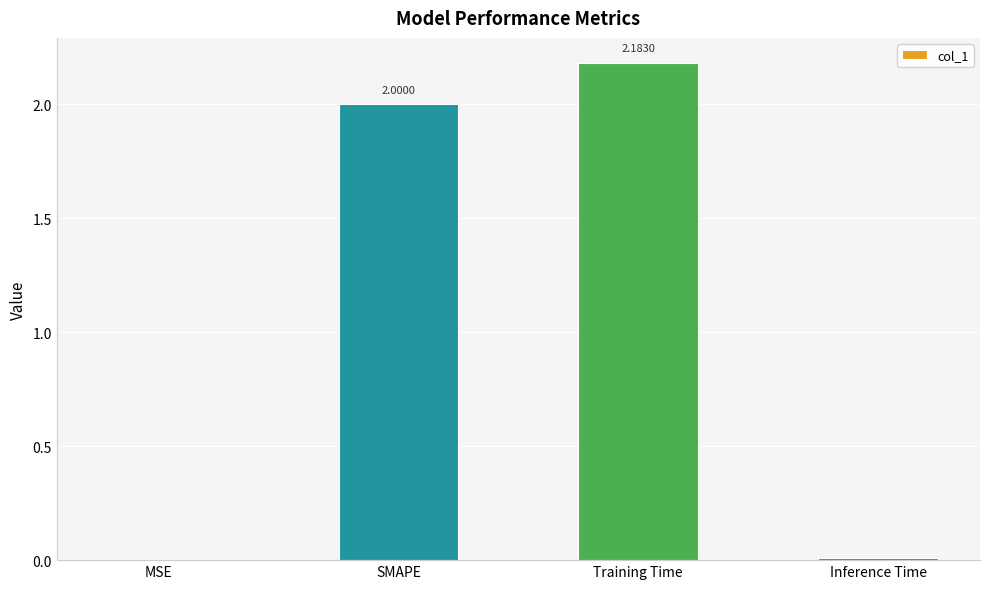

Approximately how many times larger is the value at Training Time compared to SMAPE?

1.1